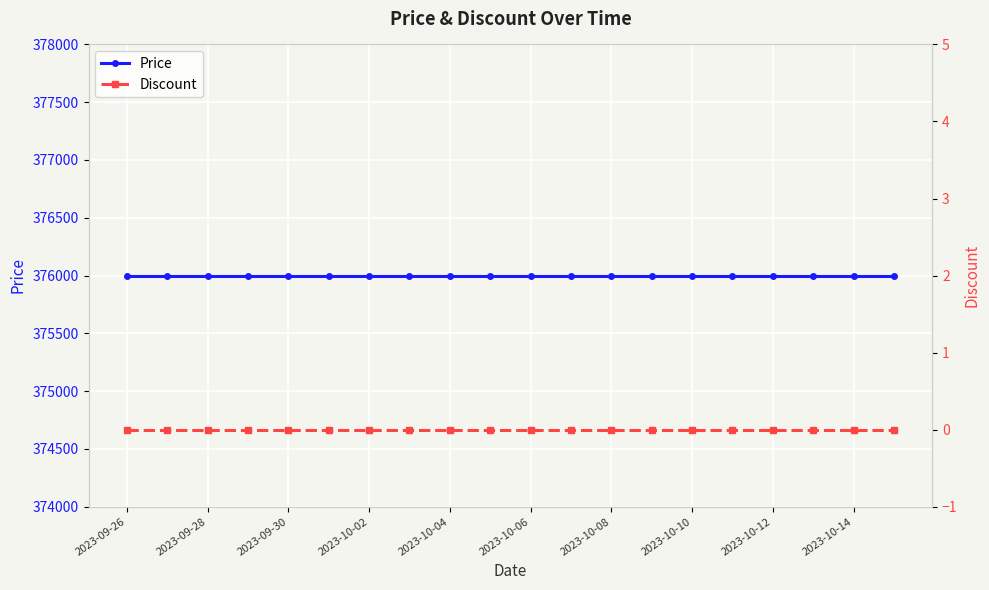

At which label is Discount closest to 0?

2023-09-26